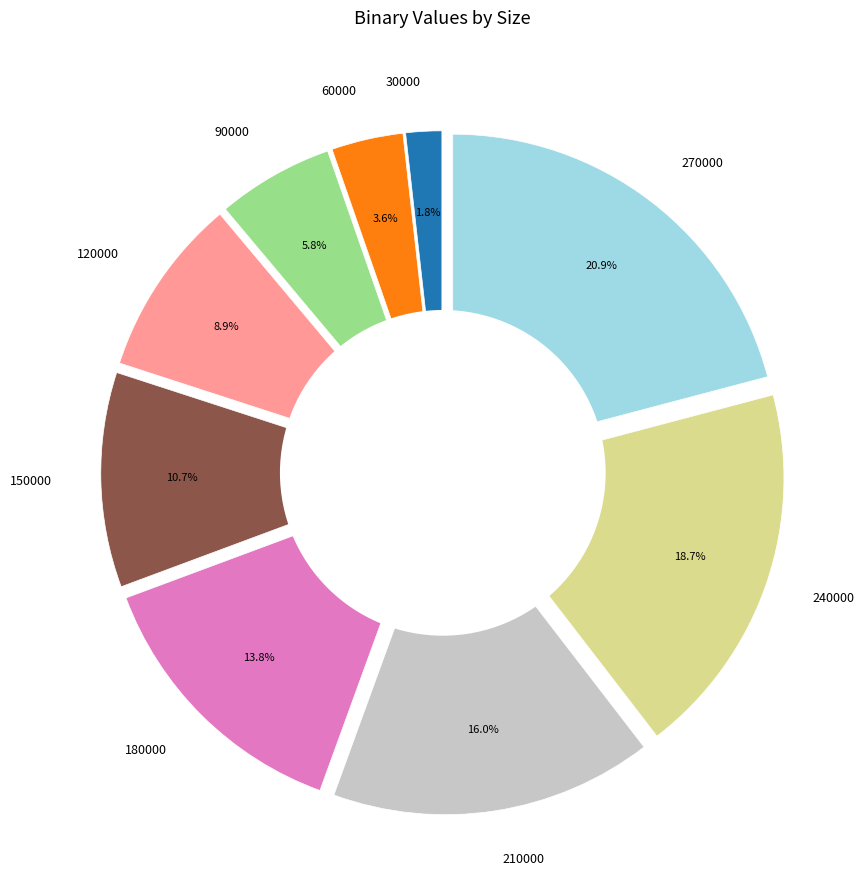

To the nearest percent, what is the difference between the largest and smallest slice percentages?

19%